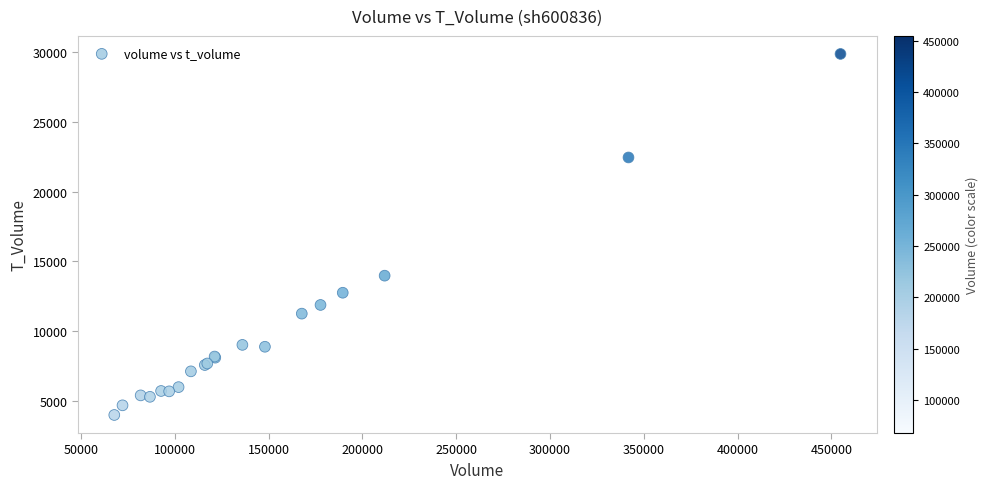

What Y value in the scatter plot is closest to 16934?

13976